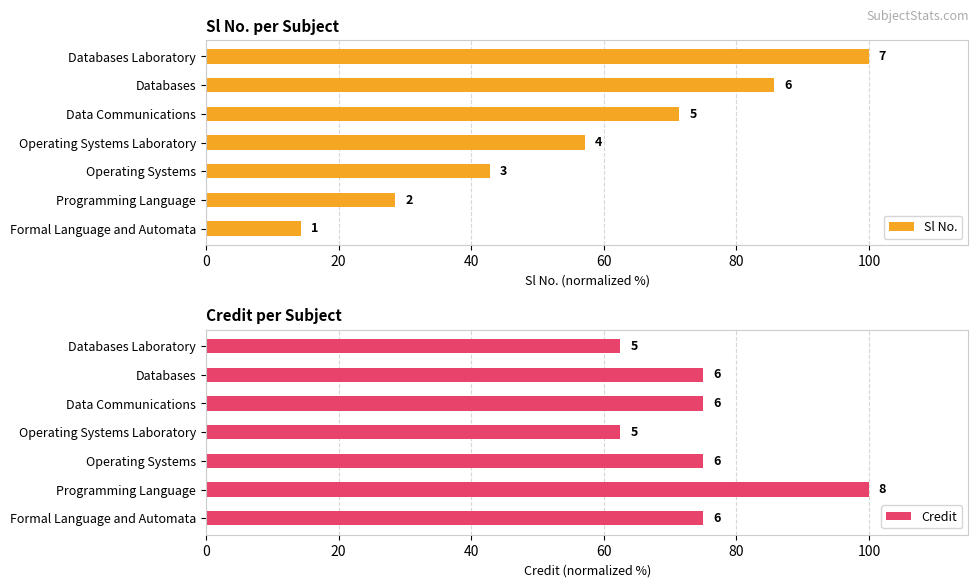

What is the lowest value of the Sl No. series?

14.3